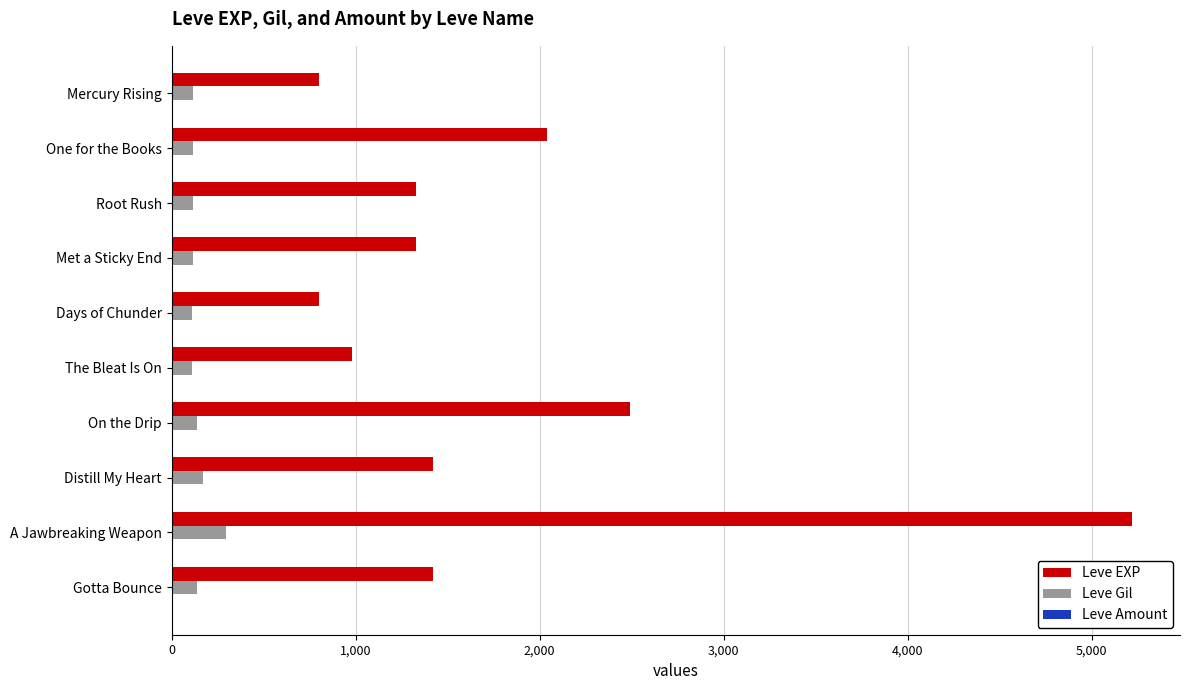

At which category is the sum across all series the highest?

A Jawbreaking Weapon